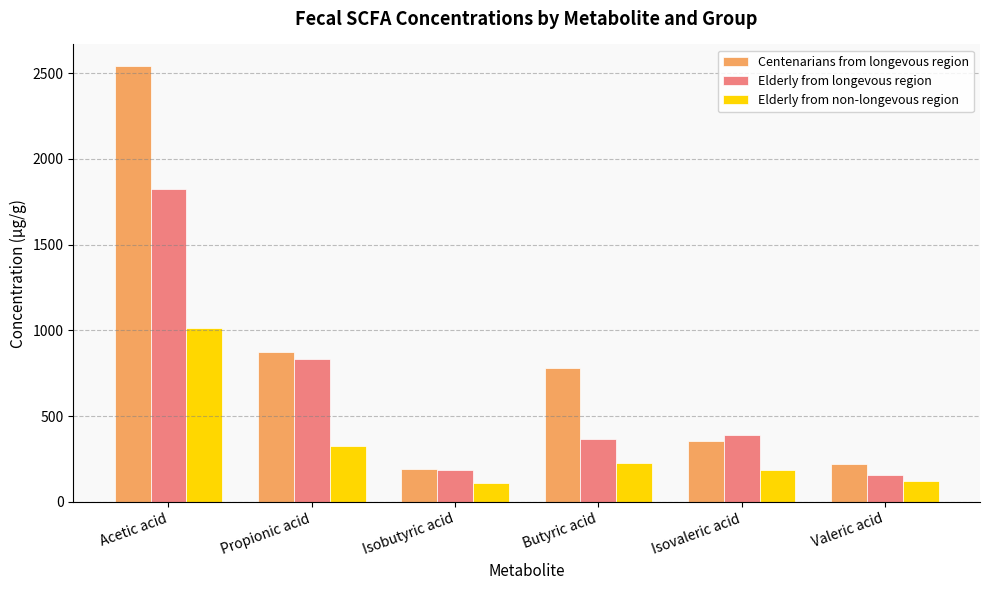

Which series has the largest total across all categories?

Centenarians from longevous region